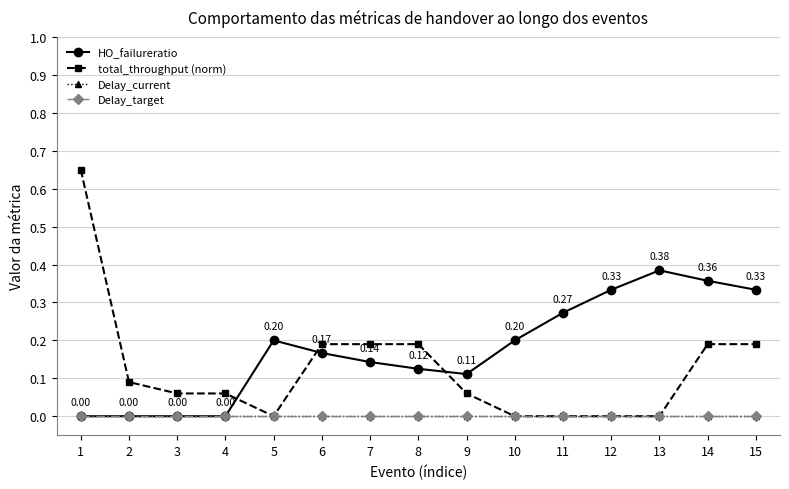

What is the total value across all series at 5?

0.2